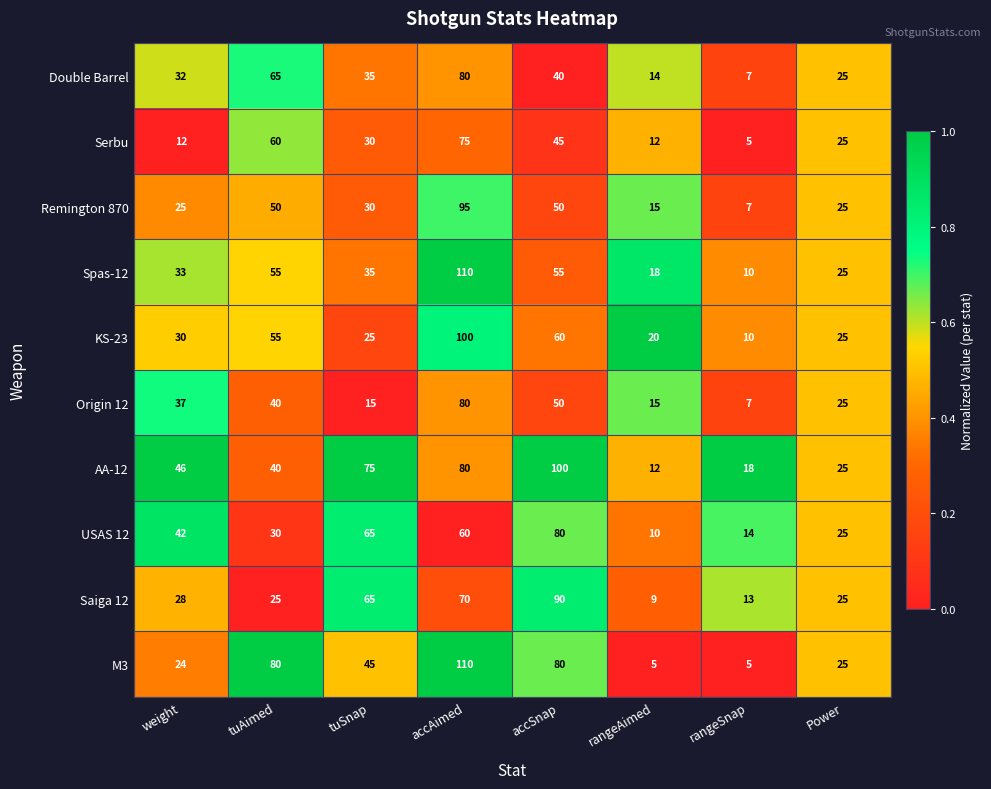

True or false: Remington 870 has a value of 95 at accAimed.

True